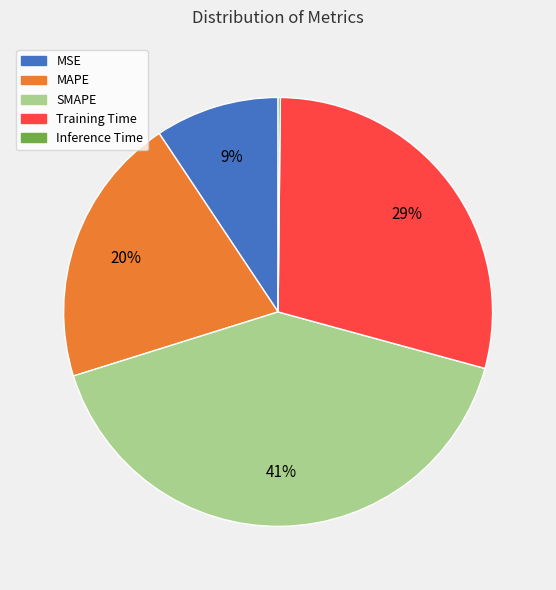

The SMAPE slice represents 41% of the pie. True or false?

True